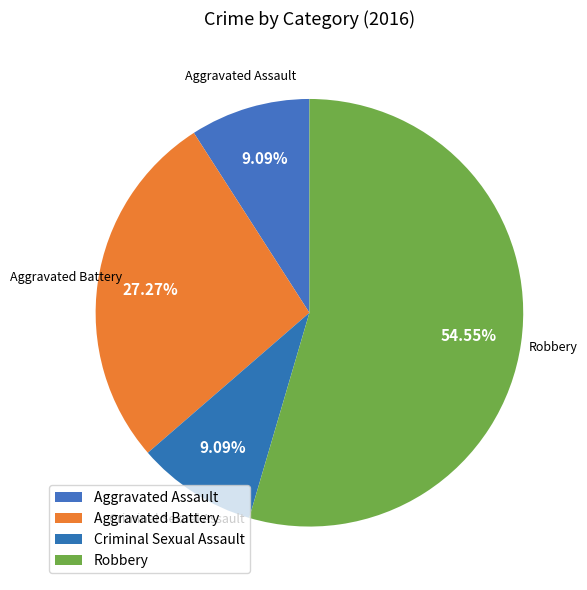

What is the ratio of the value at Aggravated Battery to the value at Robbery?

0.5